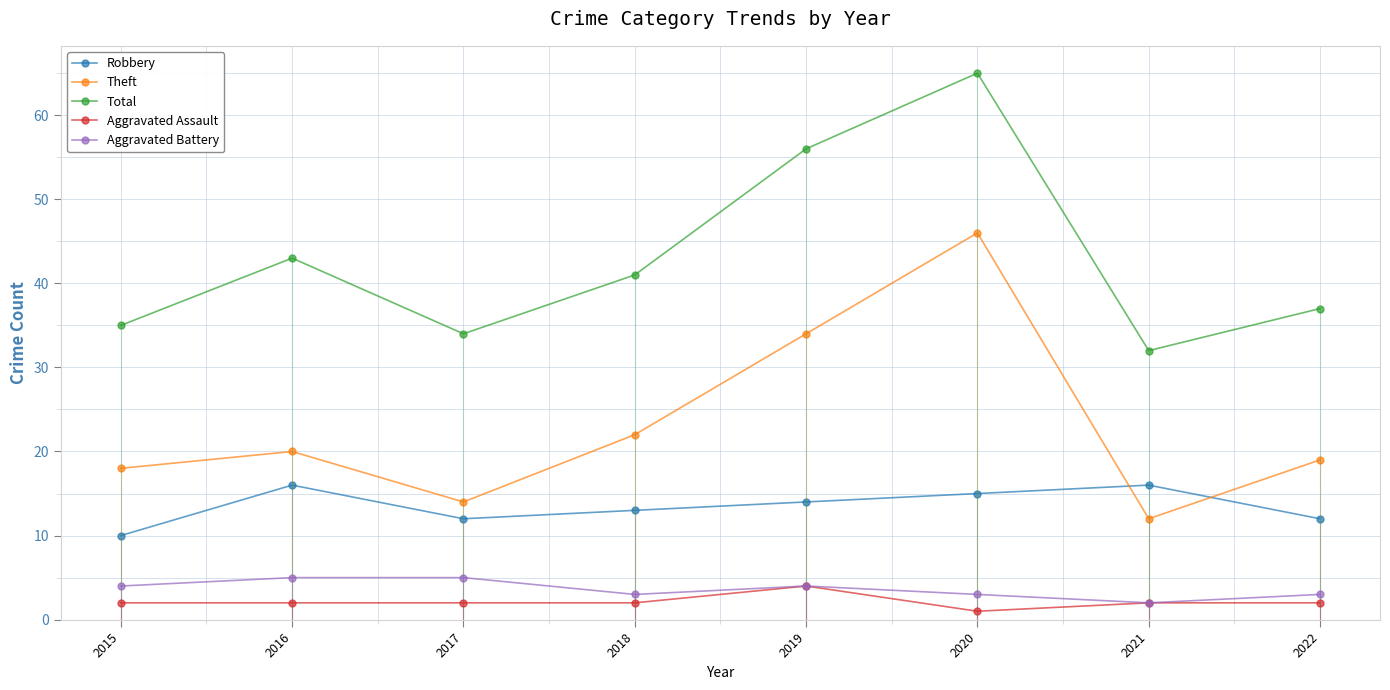

At which label does Aggravated Assault reach its peak?

2019